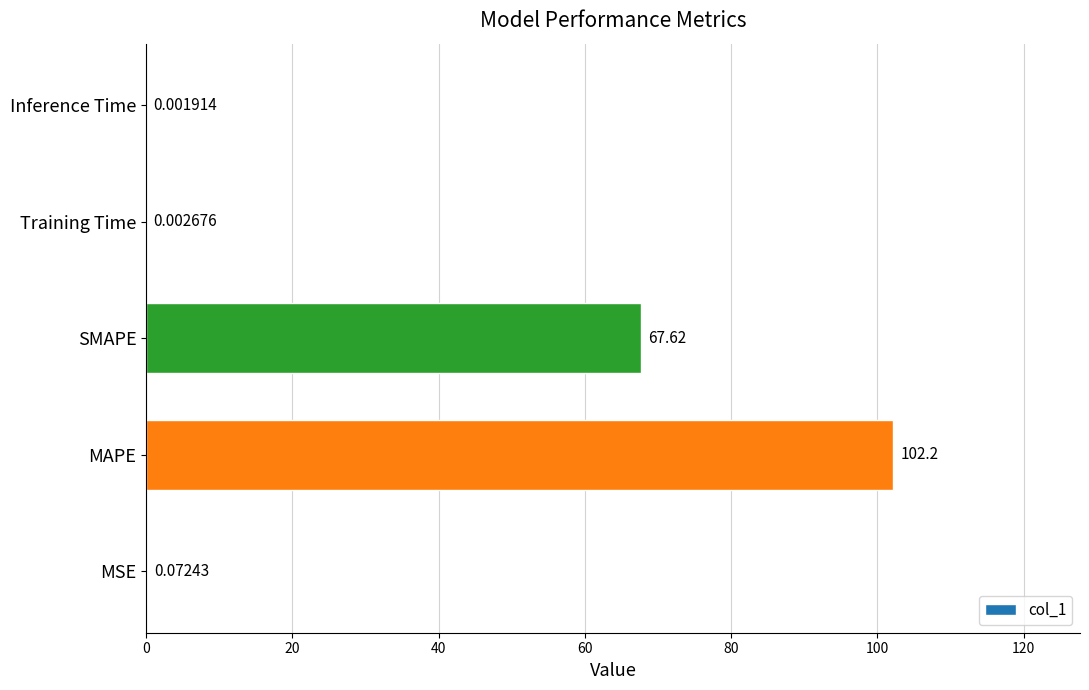

What is the greatest value displayed?

102.2